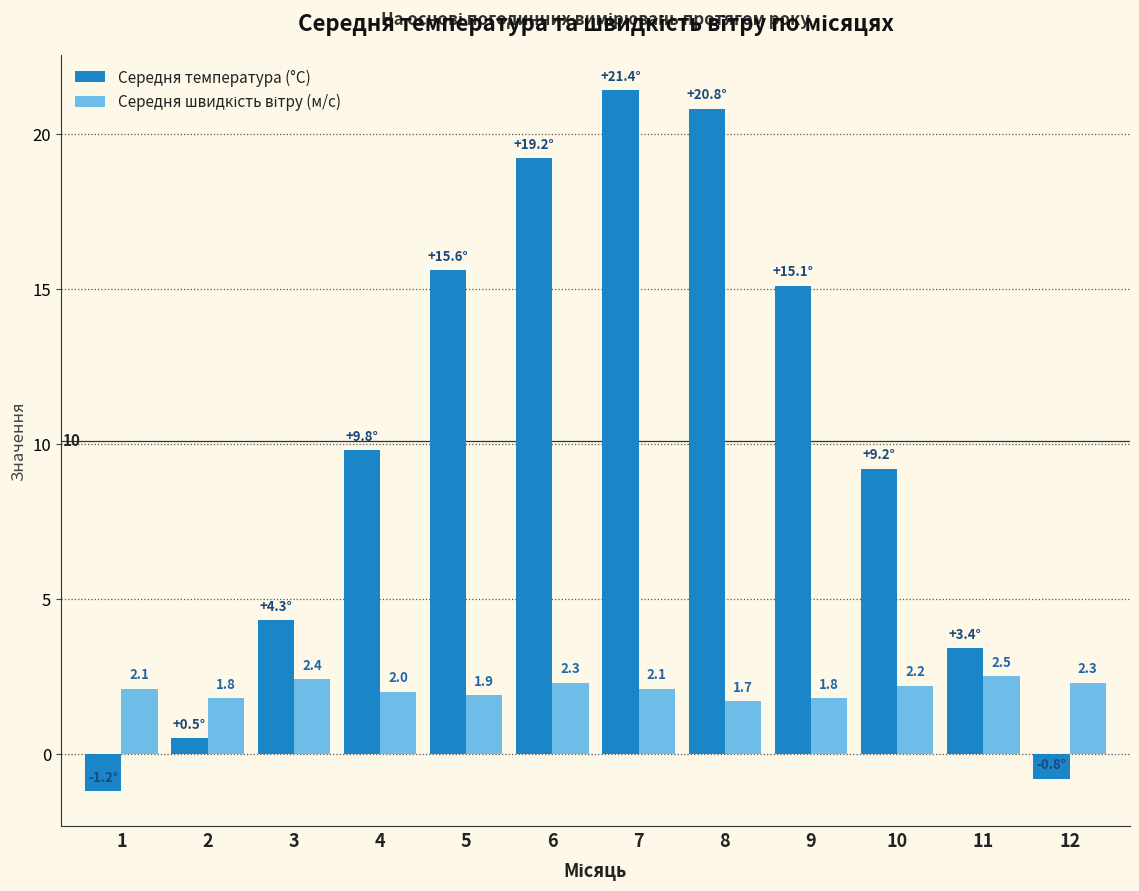

What is the minimum value for Середня температура (°C)?

-1.2